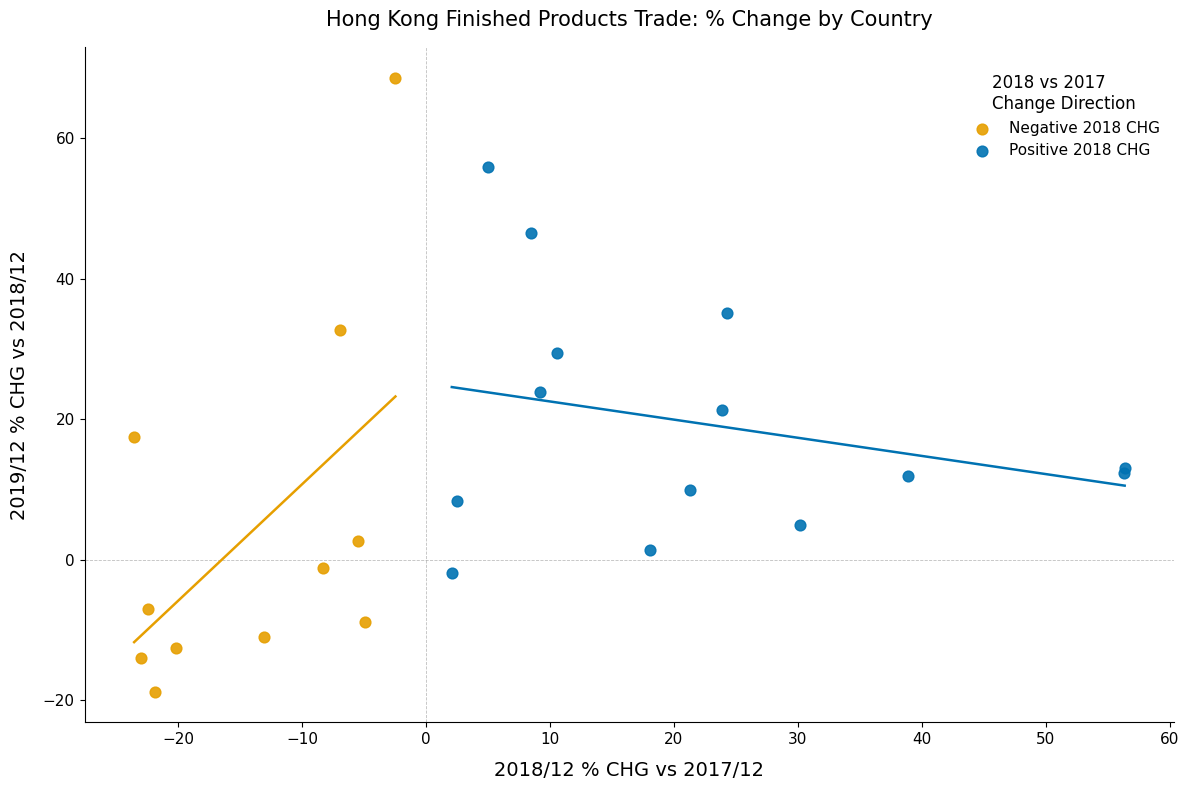

Which series contains the lowest Y value?

Negative 2018 CHG